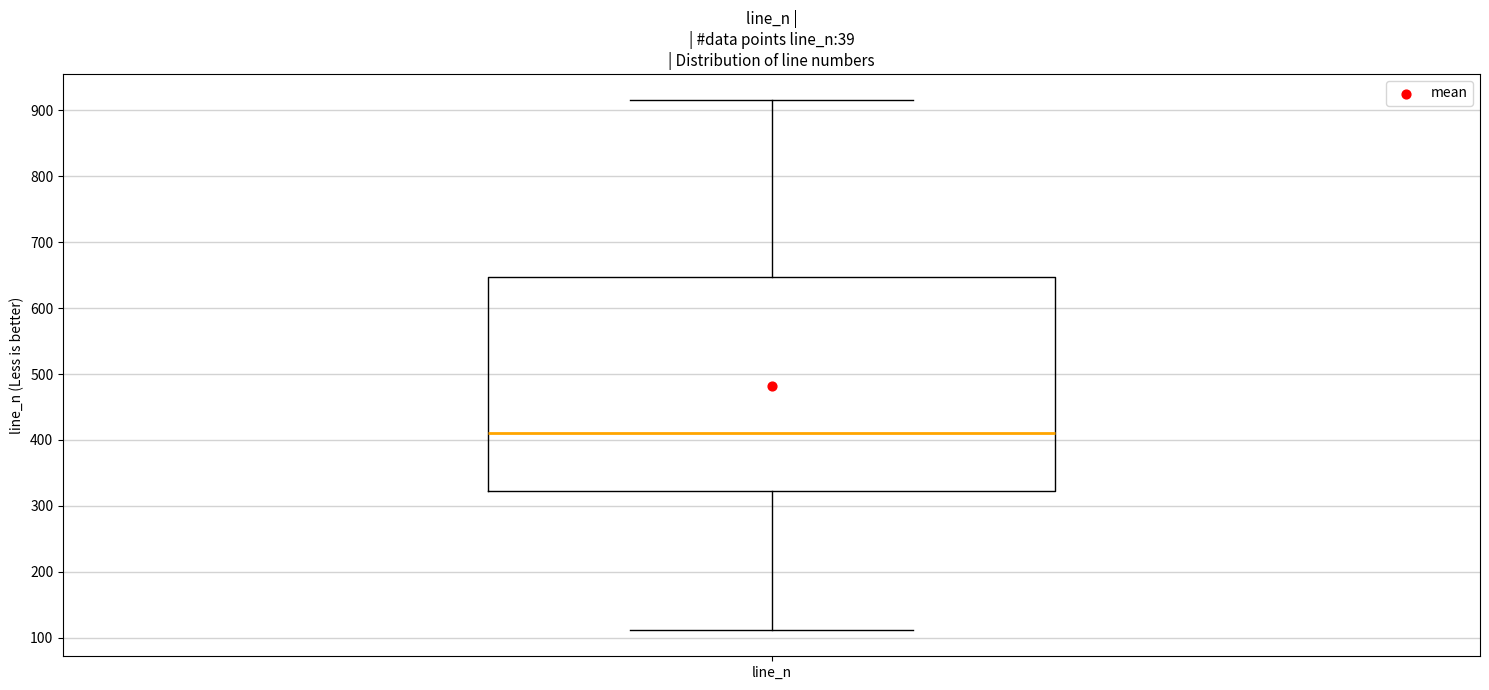

Transcribe this box plot: give where the median line is, the range the box spans, and where the two whiskers end, as read against the y-axis. The values are not printed on the chart, so give them approximately, as read against the axis.

median 410, box 320 to 650, whiskers 110 to 920